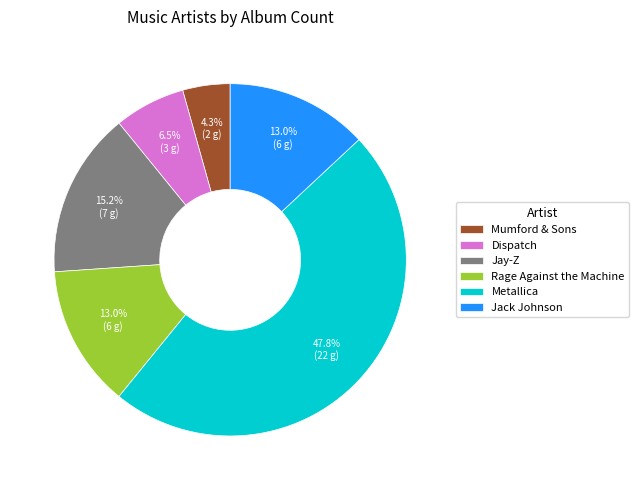

Is it true that Metallica is 48% of the pie?

True